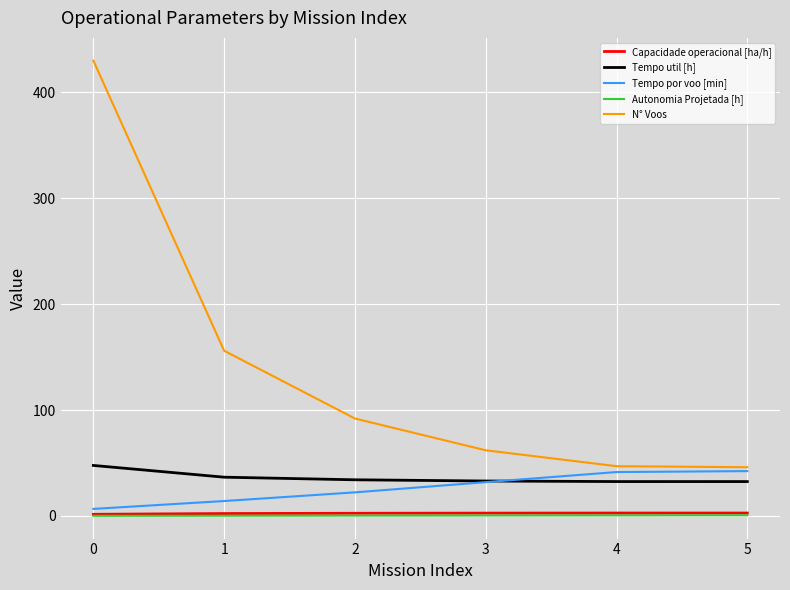

Which series has the largest total across all categories?

N° Voos